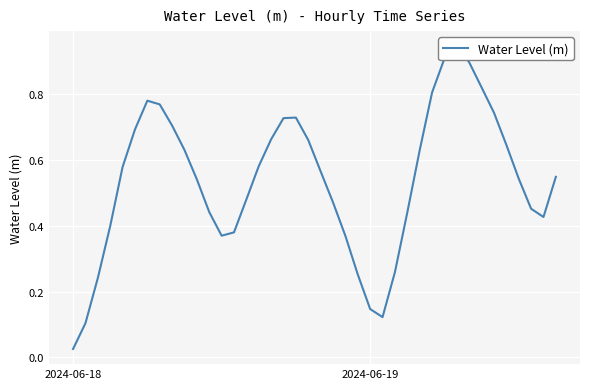

True or false: the data shows 0.0 at 2024-06-18.

True